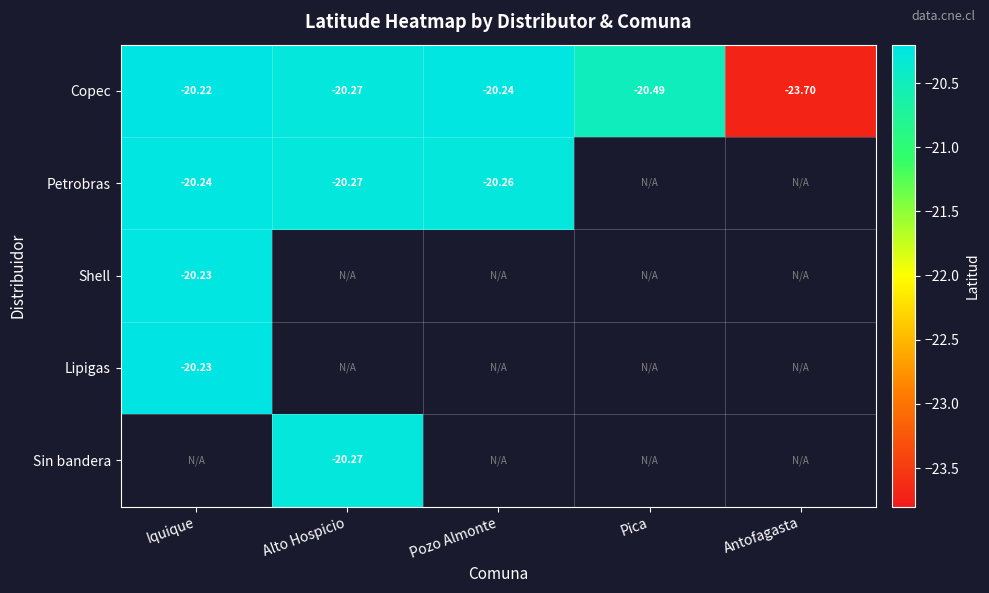

True or false: Petrobras has a value of -28.5 at Pozo Almonte.

False